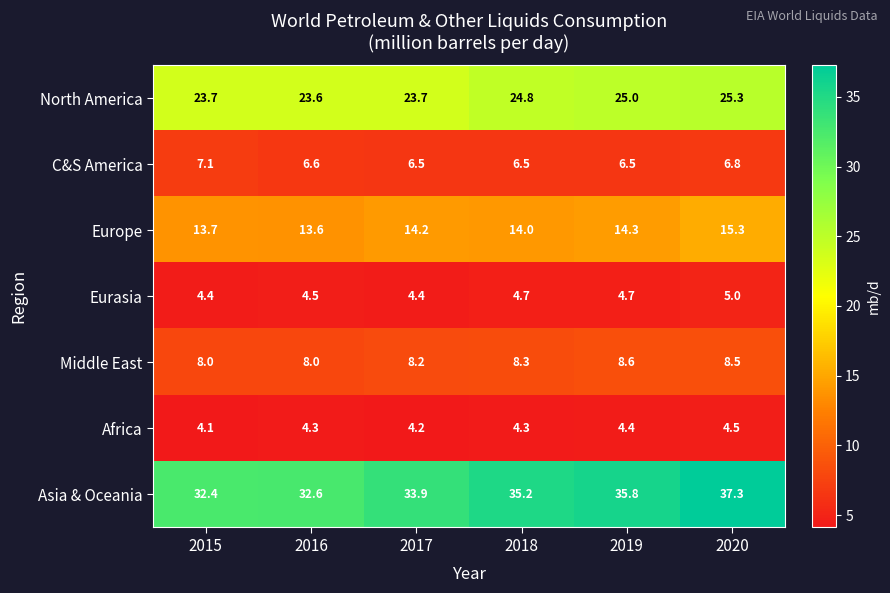

Which series has the largest total across all categories?

Asia & Oceania